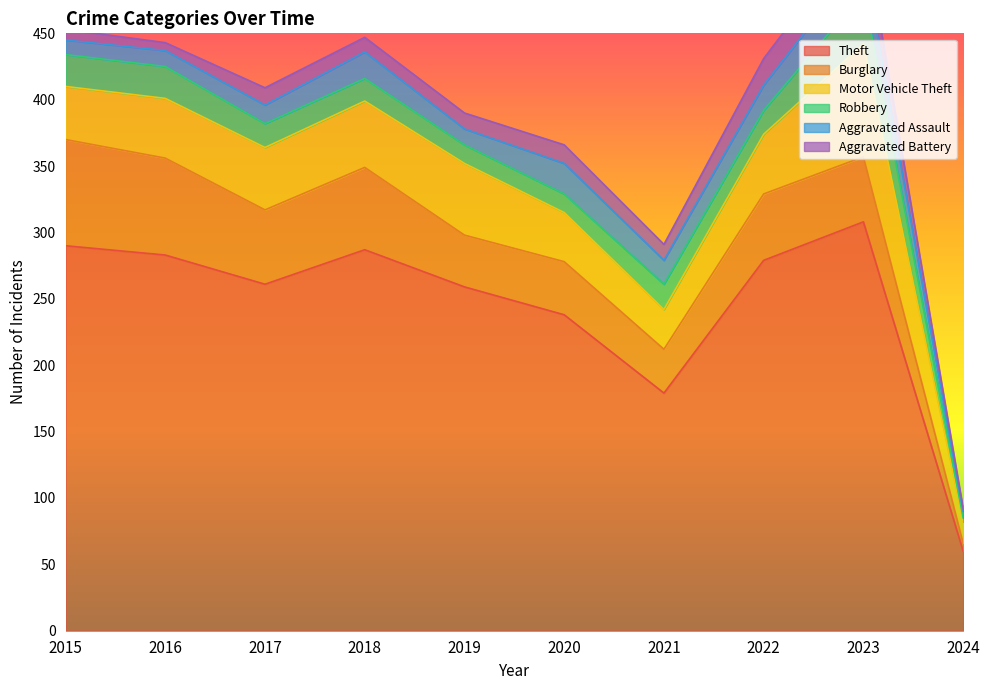

At which label does Theft first exceed 279?

2015